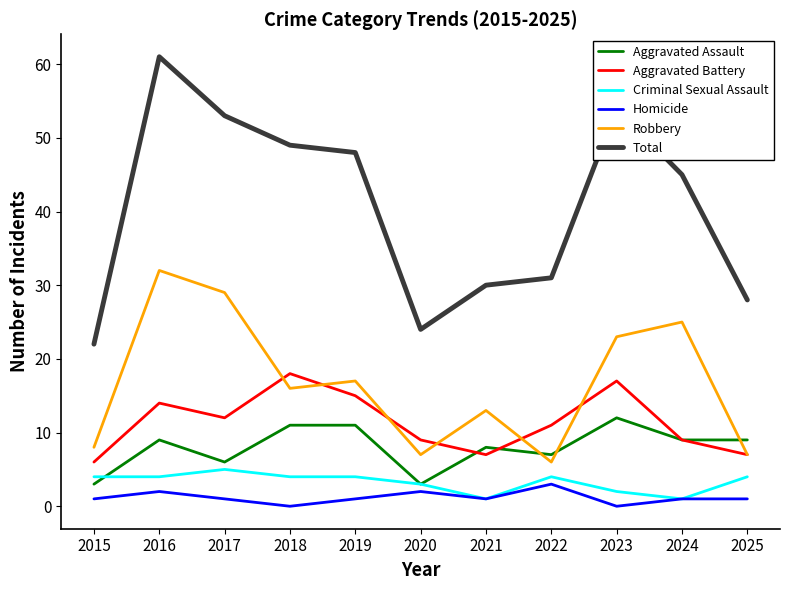

At which category is the sum across all series the highest?

2016